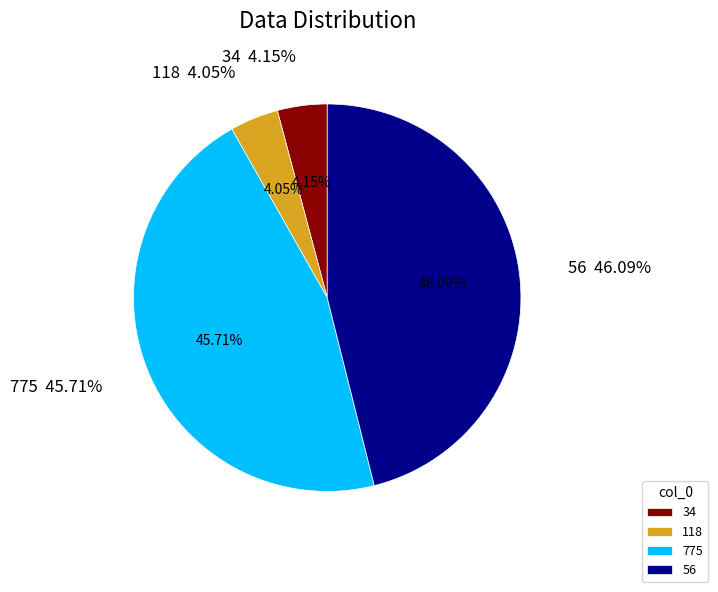

True or false: 118 accounts for 4% of the total.

True